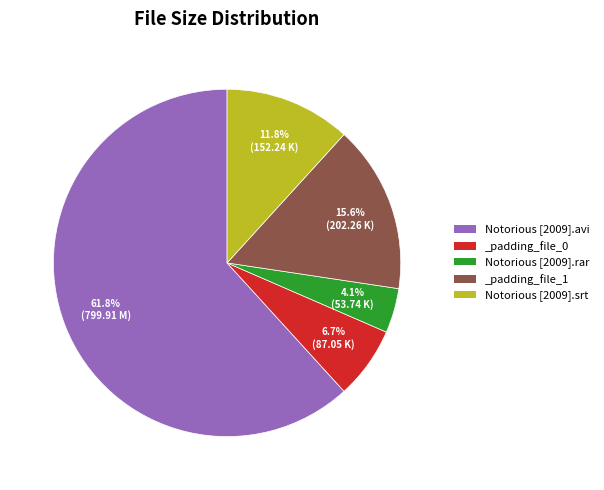

Between _padding_file_1 and Notorious [2009].avi, which is larger?

Notorious [2009].avi